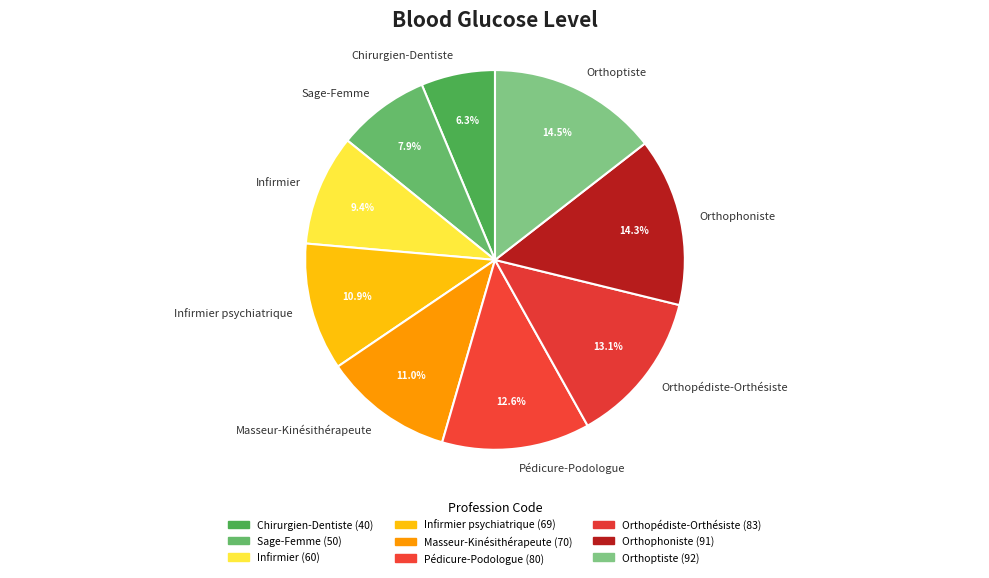

What percentage is the Sage-Femme slice, to the nearest percent?

8%